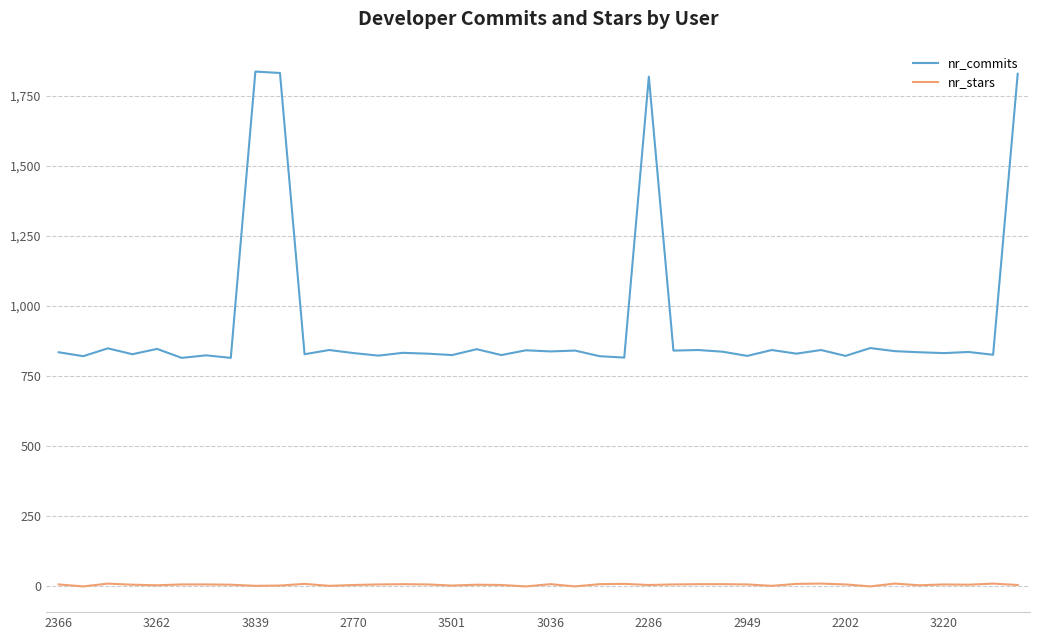

True or false: nr_commits and nr_stars cross at least once.

False